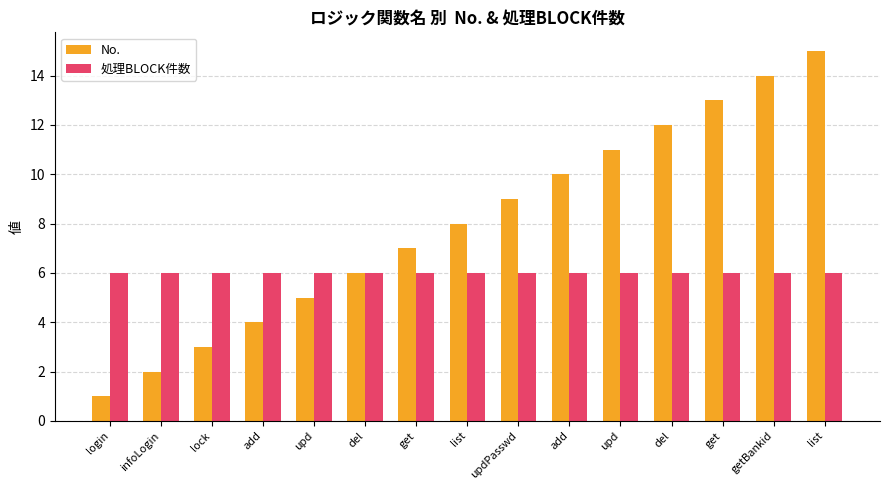

What is the spread (max minus min) of values at login?

5